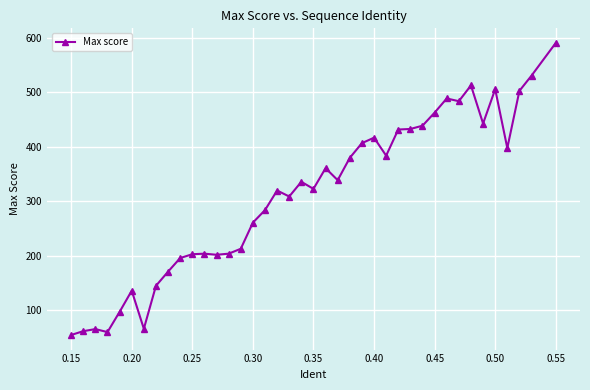

What is the minimum value shown in the chart?

54.7